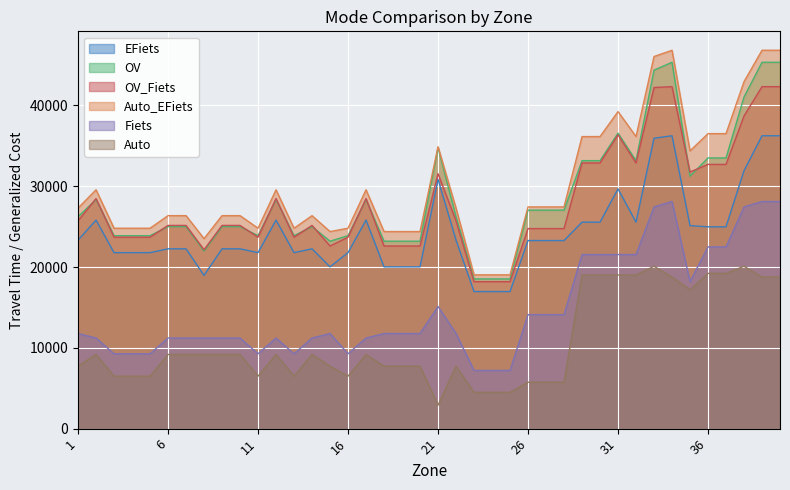

List the labels in order of Fiets value, smallest first.

23, 24, 25, 3, 4, 5, 11, 13, 16, 2, 6, 7, 8, 9, 10, 12, 14, 17, 1, 15, 18, 19, 20, 22, 26, 27, 28, 21, 35, 29, 30, 31, 32, 36, 37, 33, 38, 34, 39, 40